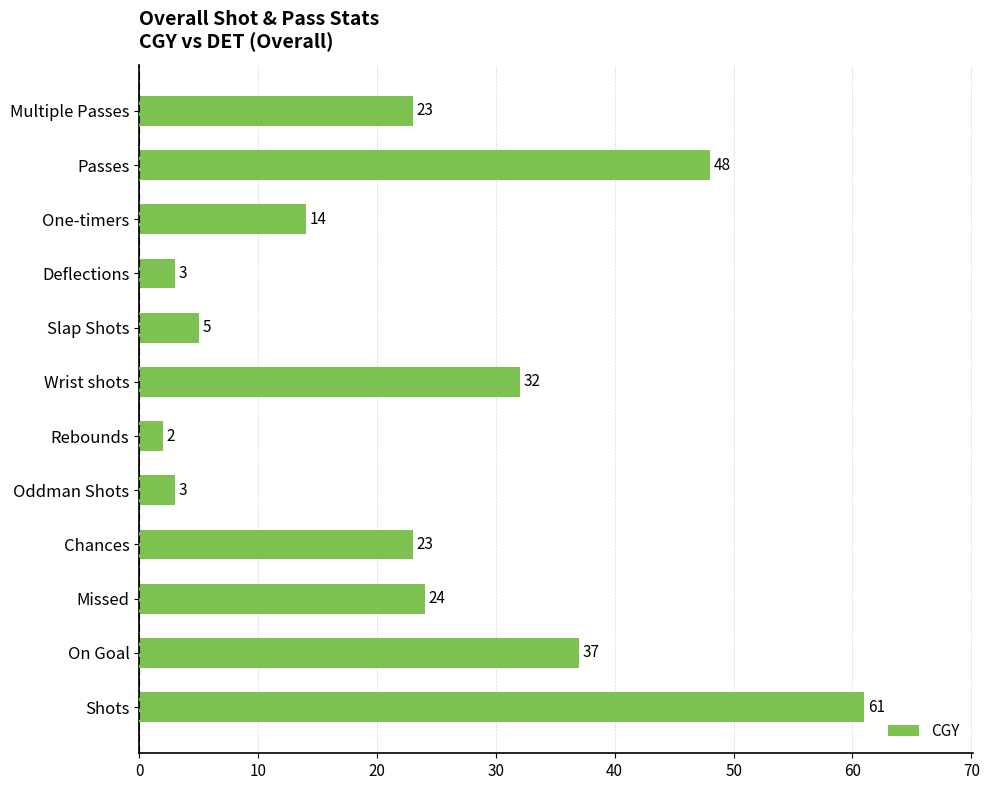

True or false: the data shows 2 at Rebounds.

True